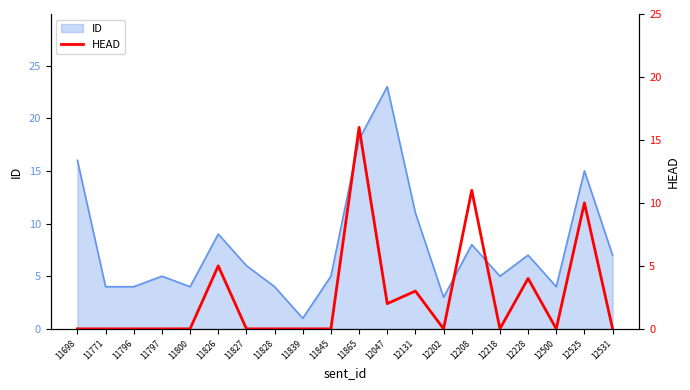

How many positive values are there?

7